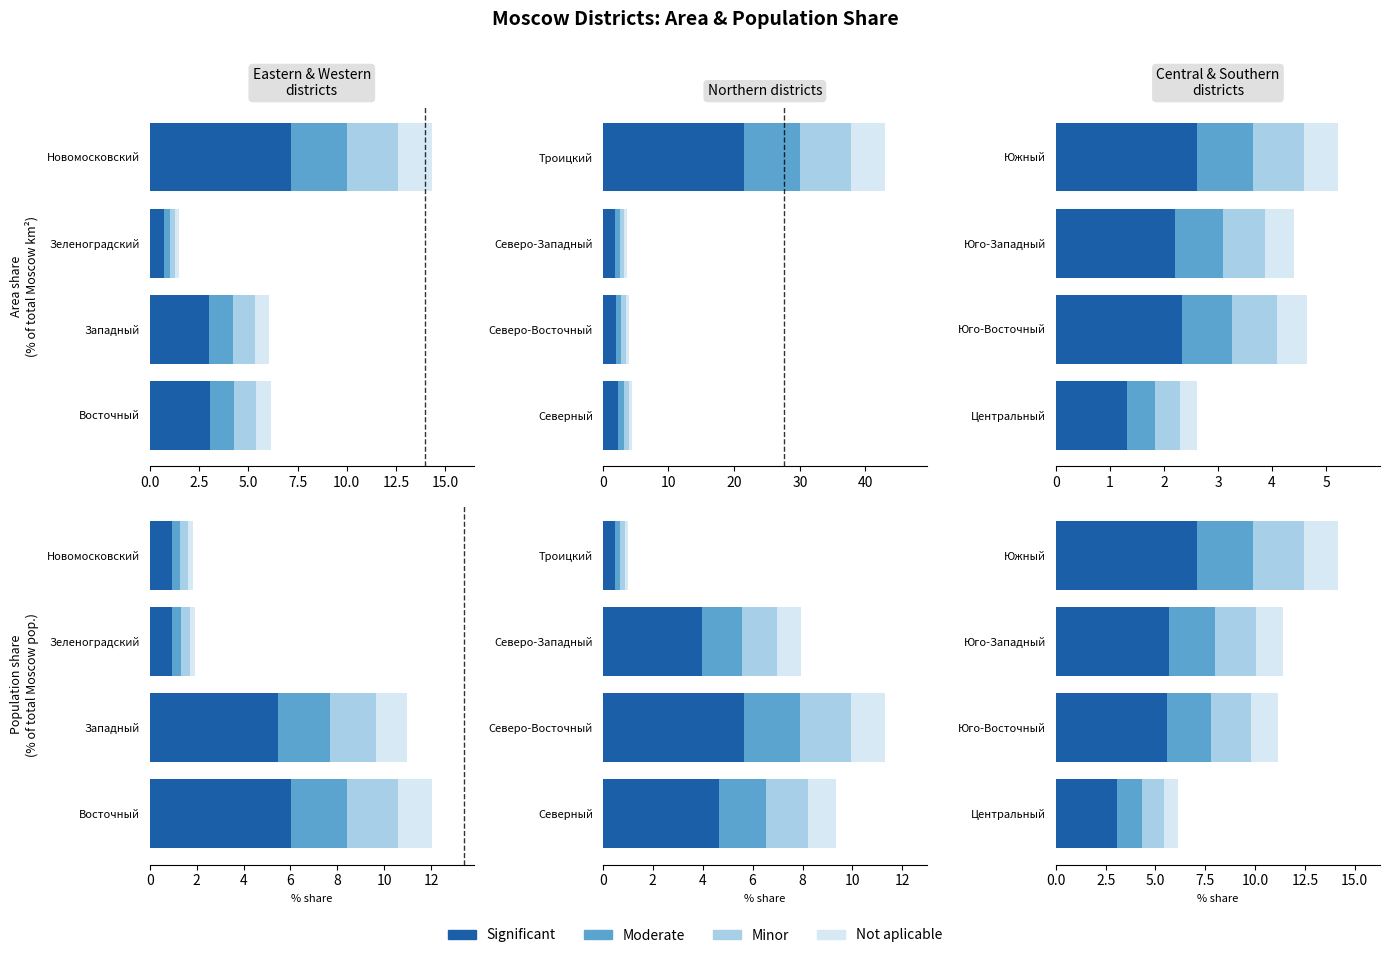

What is the value of the Moderate bar at the 3rd from the left?

2.3